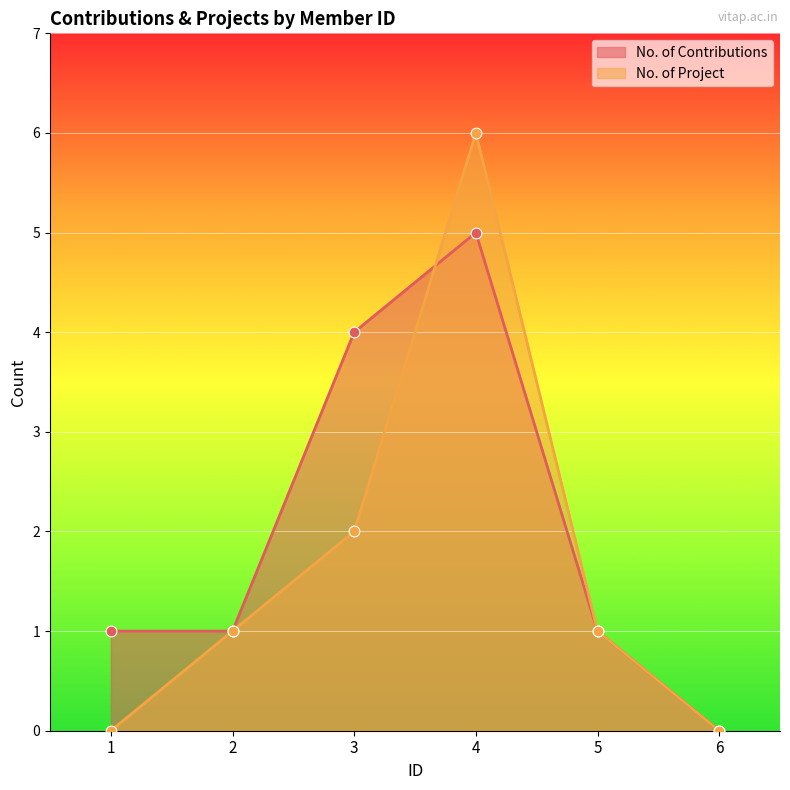

What are all the series names shown in the legend?

No. of Contributions, No. of Project